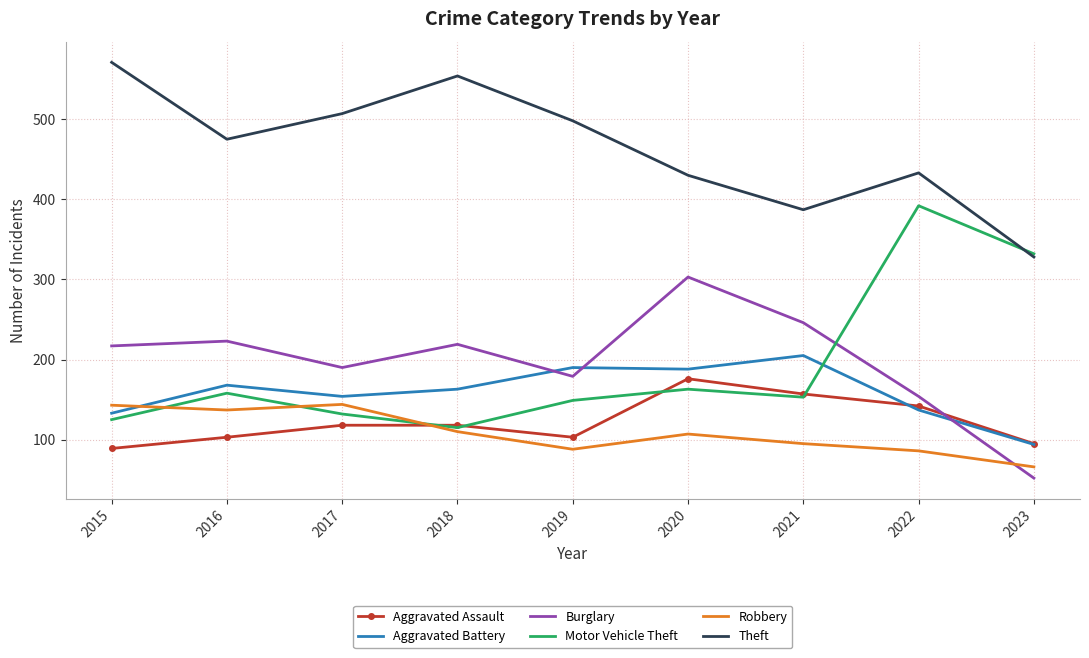

Where does the Aggravated Battery series first go above 163?

2016